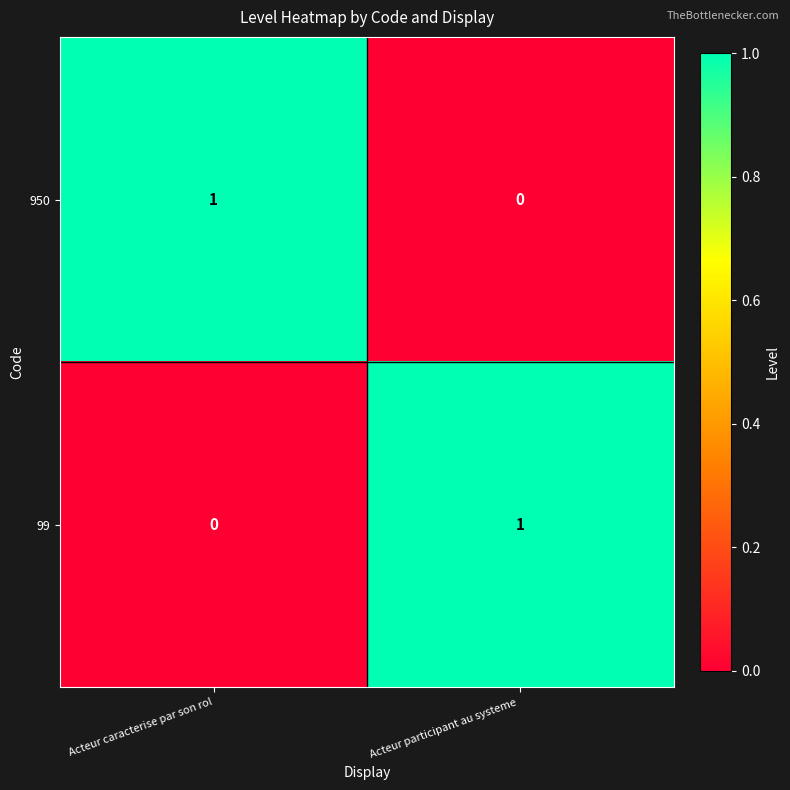

What is the greatest value displayed?

1